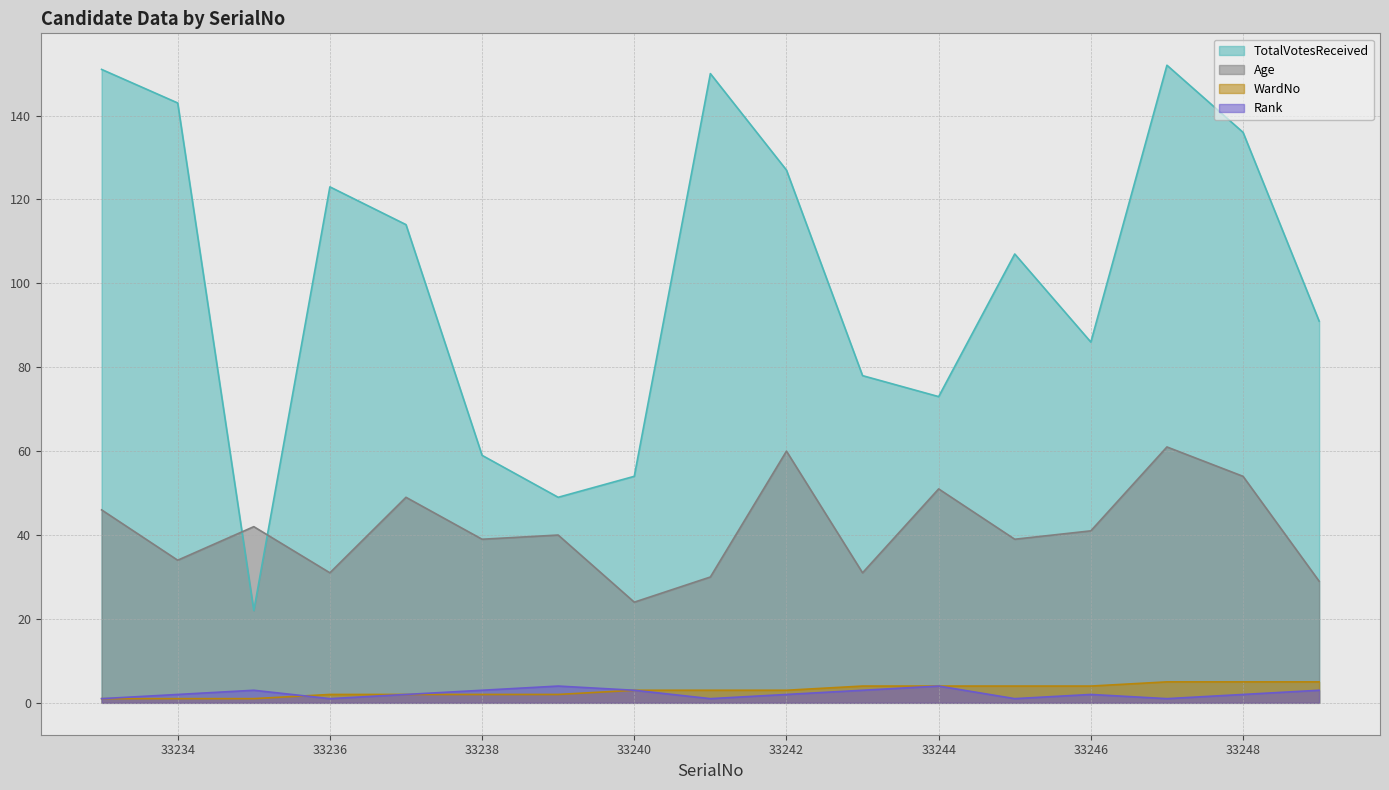

Which label corresponds to the largest value in the chart?

33247